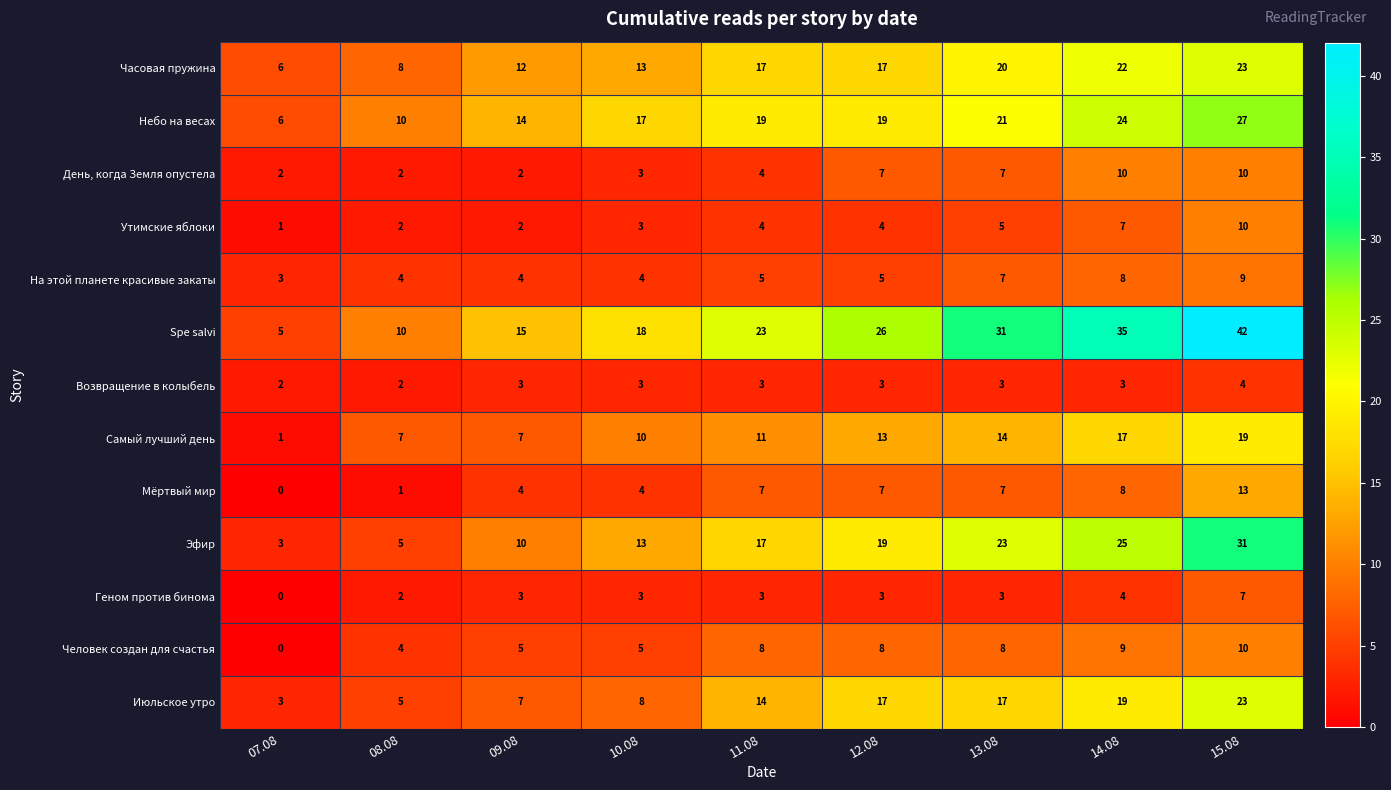

Which series changed the most between 13.08 and 14.08?

Spe salvi